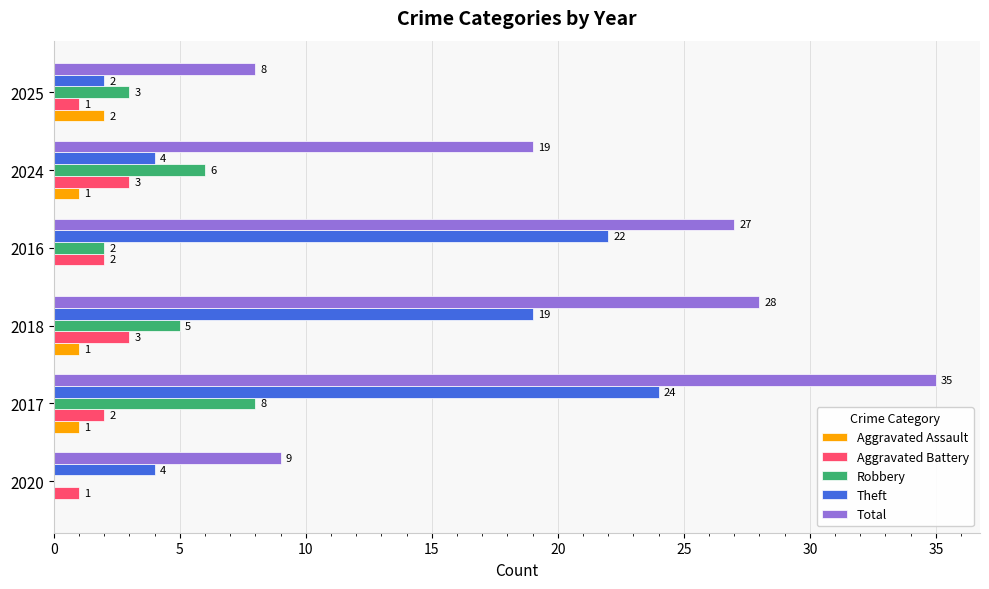

True or false: Aggravated Battery has a value of 2 at 2016.

True